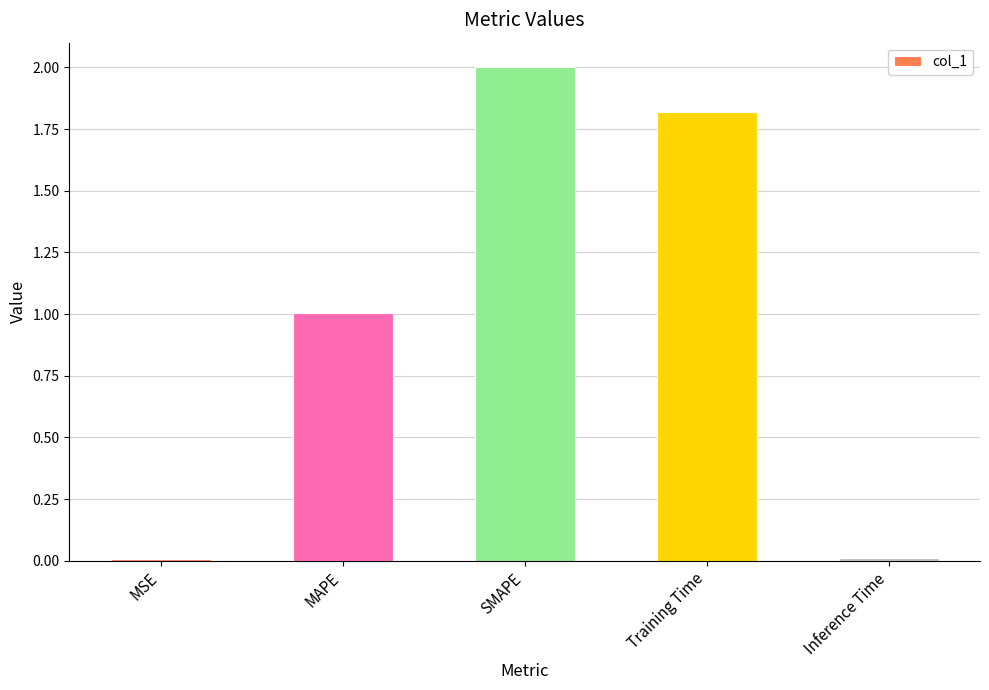

Which category has the highest value across all series?

SMAPE